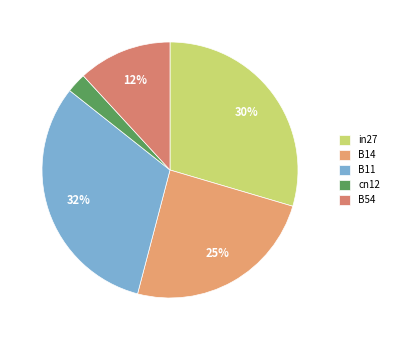

Rank the categories by value from lowest to highest.

cn12, B54, B14, in27, B11